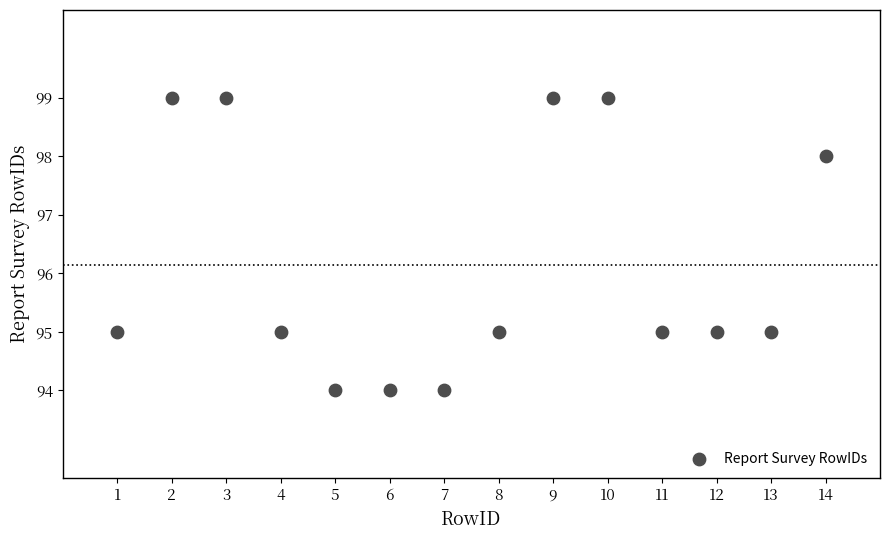

What is the range of X values (max minus min)?

13